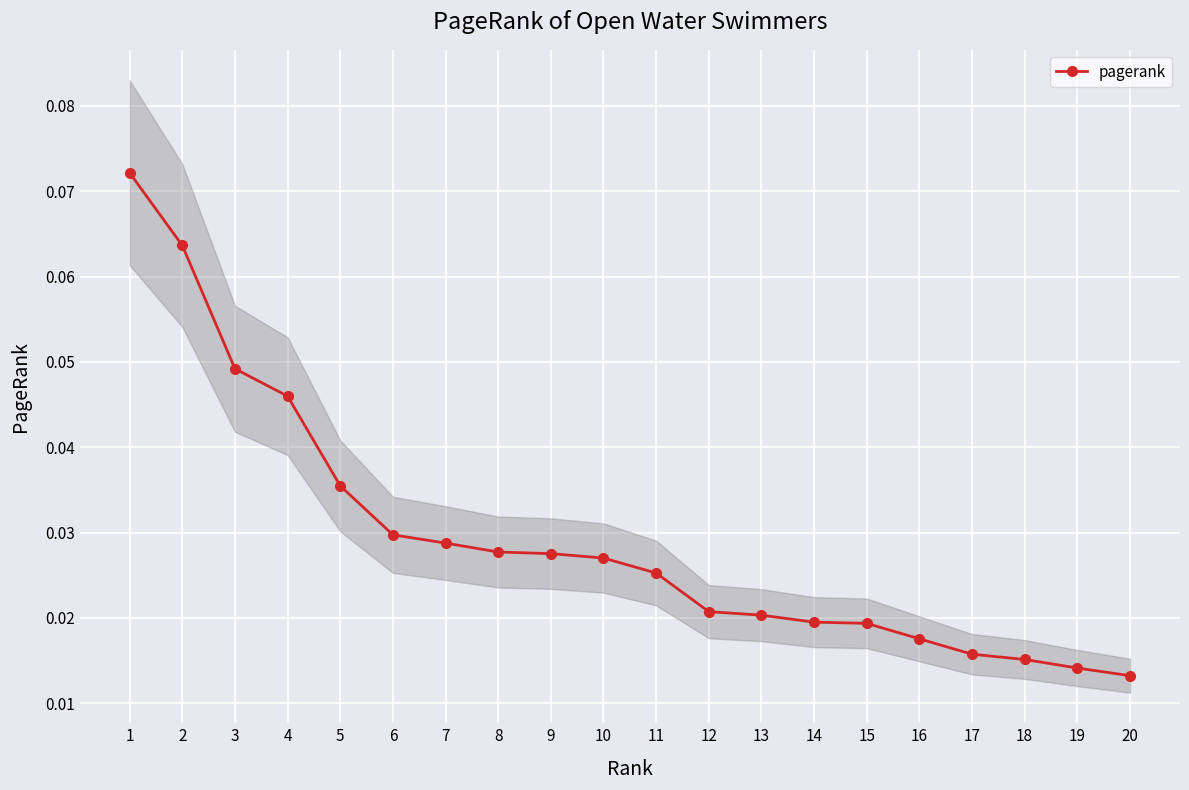

List the labels in order of value, smallest first.

20, 19, 18, 17, 16, 15, 14, 13, 12, 11, 10, 9, 8, 7, 6, 5, 4, 3, 2, 1